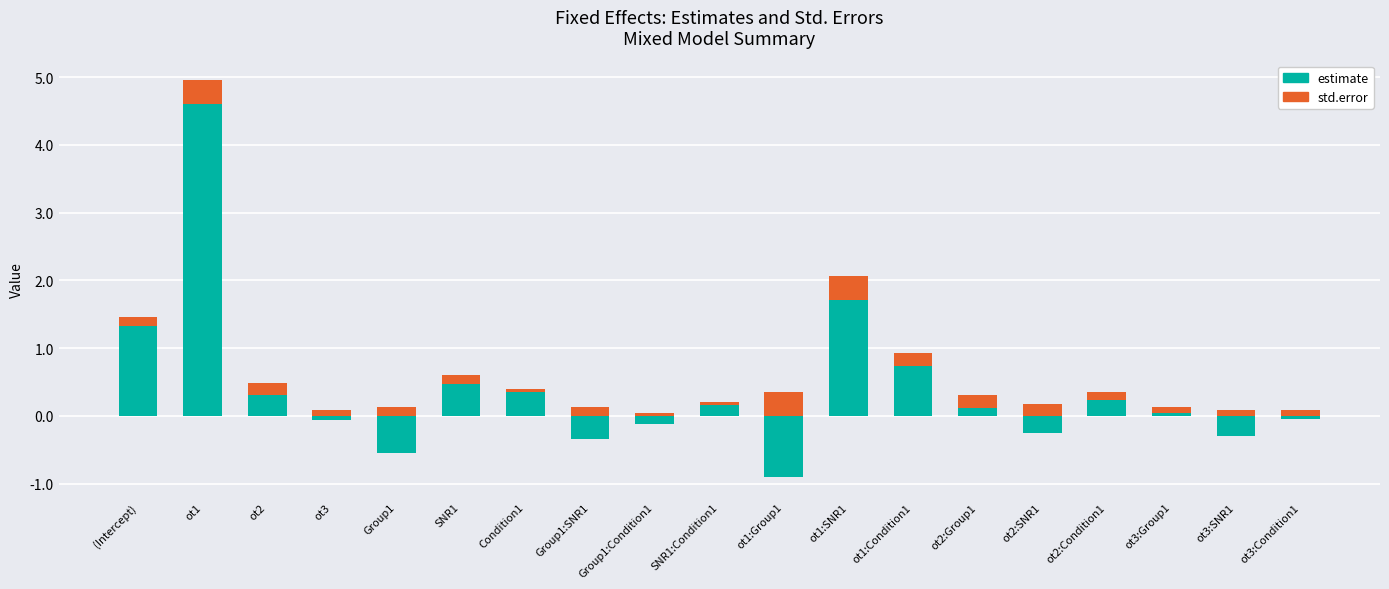

The estimate (negative) series shows 0.0 at Condition1. True or false?

True